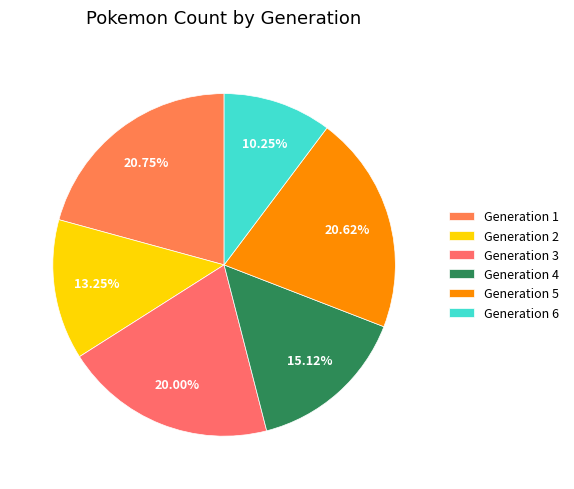

Is the sum of Generation 1 and Generation 2 greater than half?

No